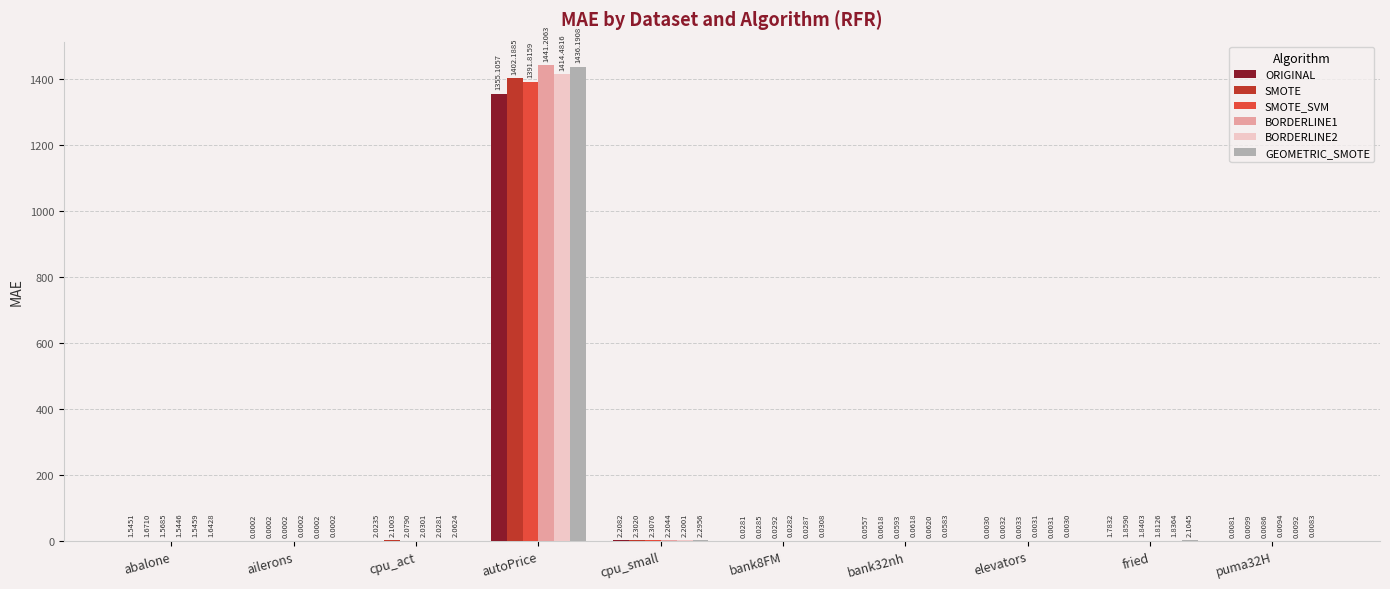

What is the sum of all ORIGINAL values?

1362.8